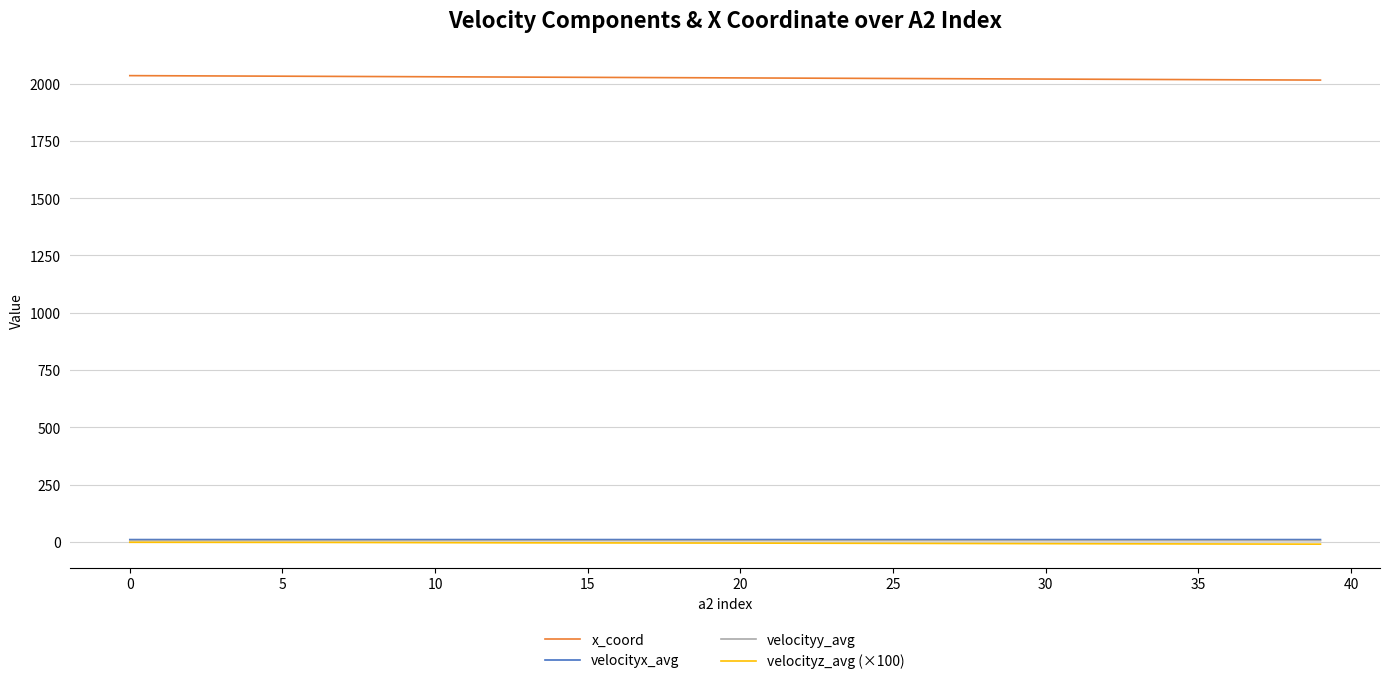

What is the maximum value for x_coord?

2035.1